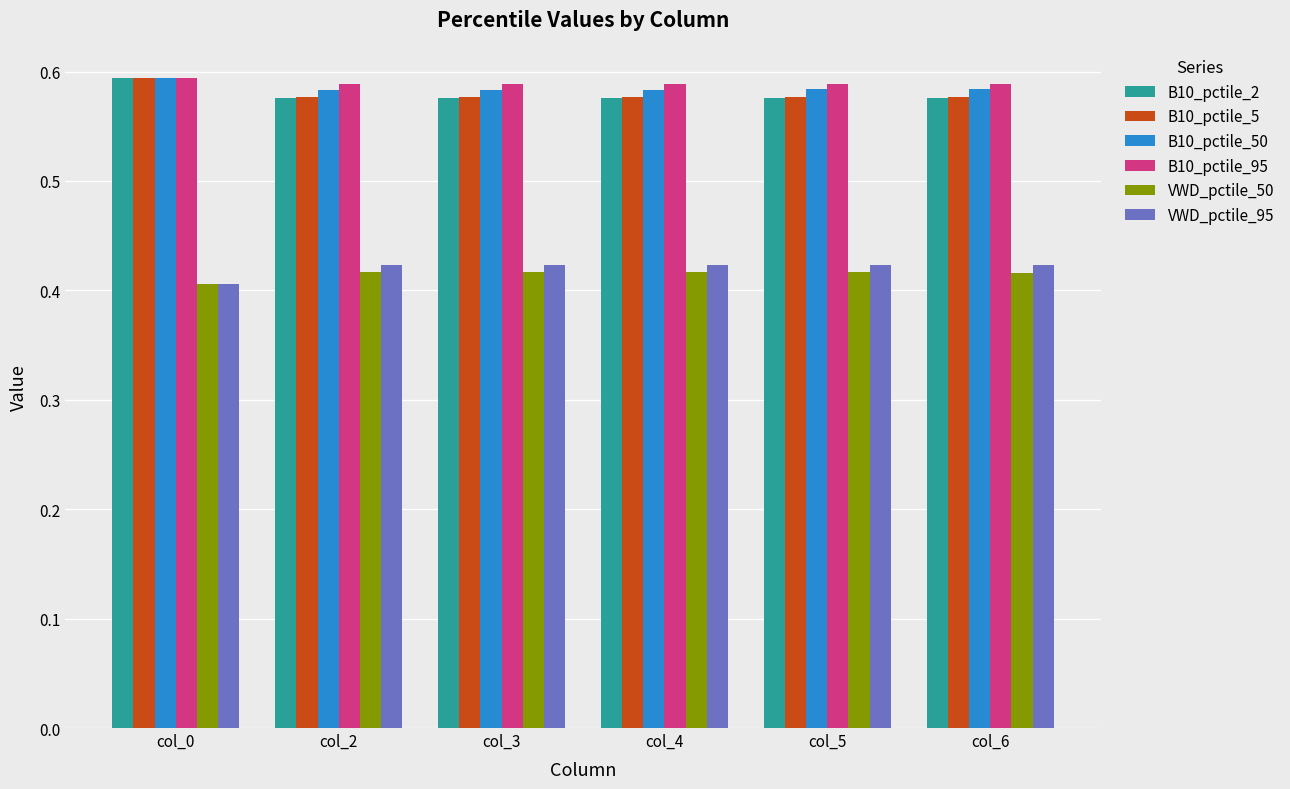

Is it true that VWD_pctile_50 equals 0.4 at col_0?

True